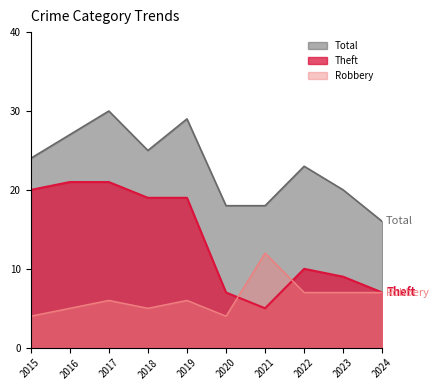

Is the value of Robbery at 2015 greater than the value of Total at 2020?

No